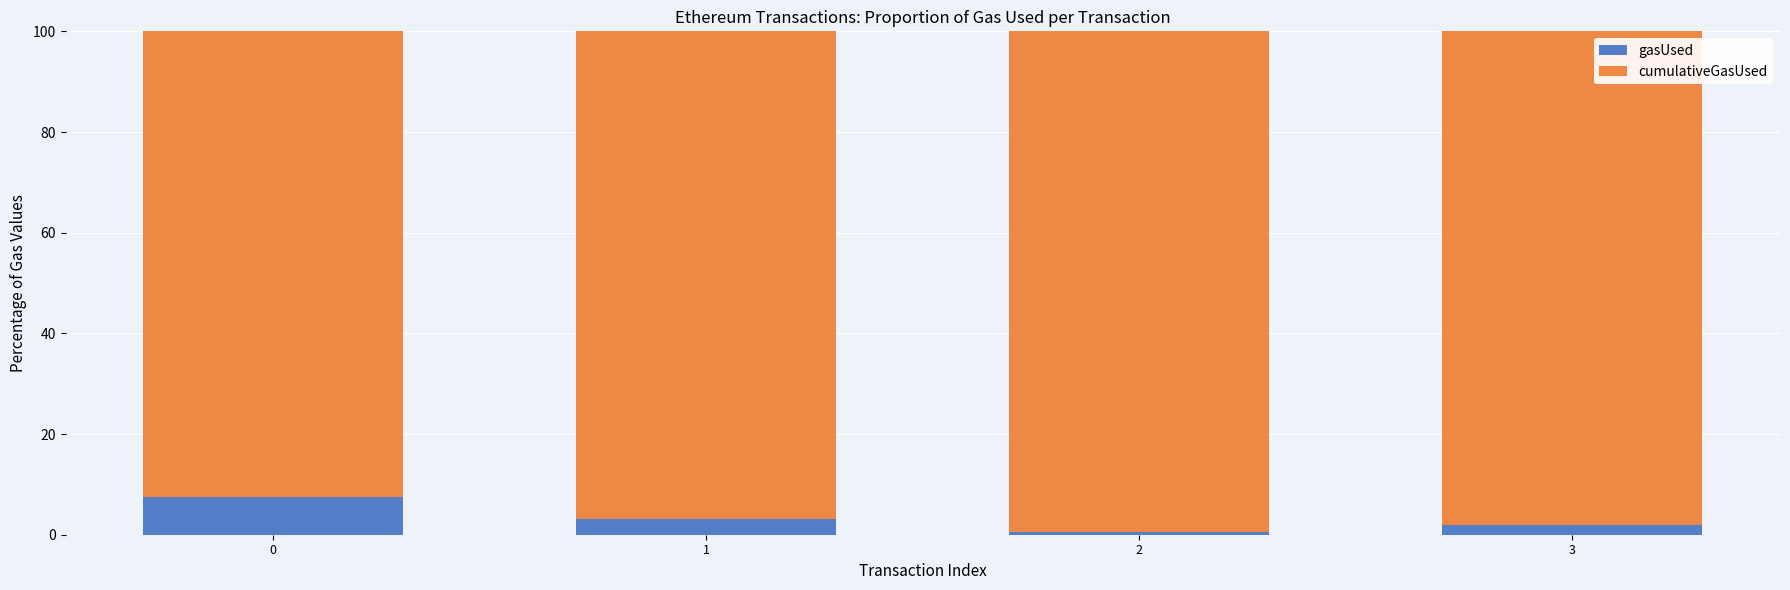

What are all the series names shown in the legend?

gasUsed, cumulativeGasUsed